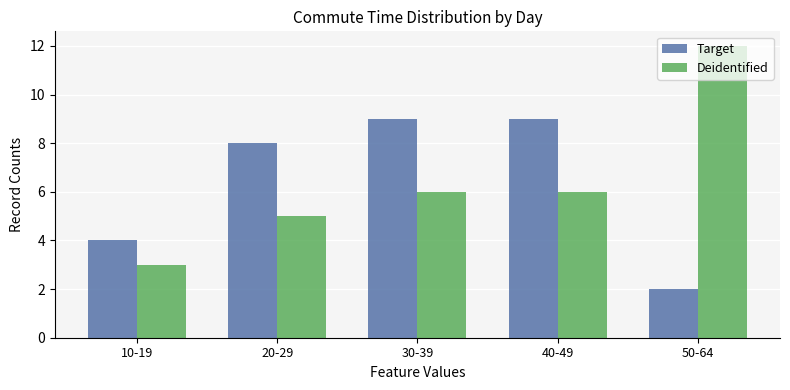

The value of Deidentified at 20-29 is 7. True or false?

False